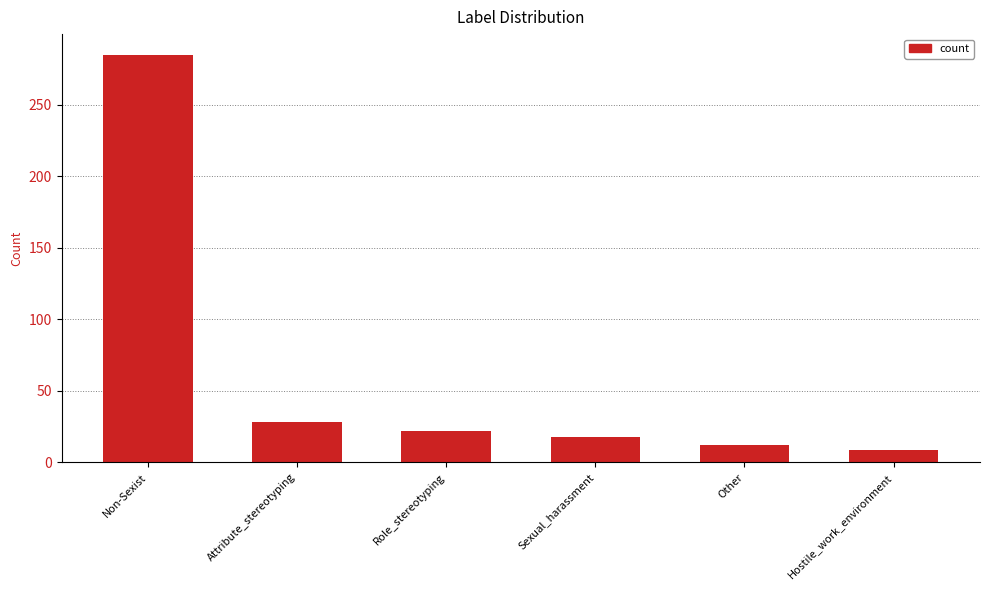

What position from the left is Sexual_harassment?

4